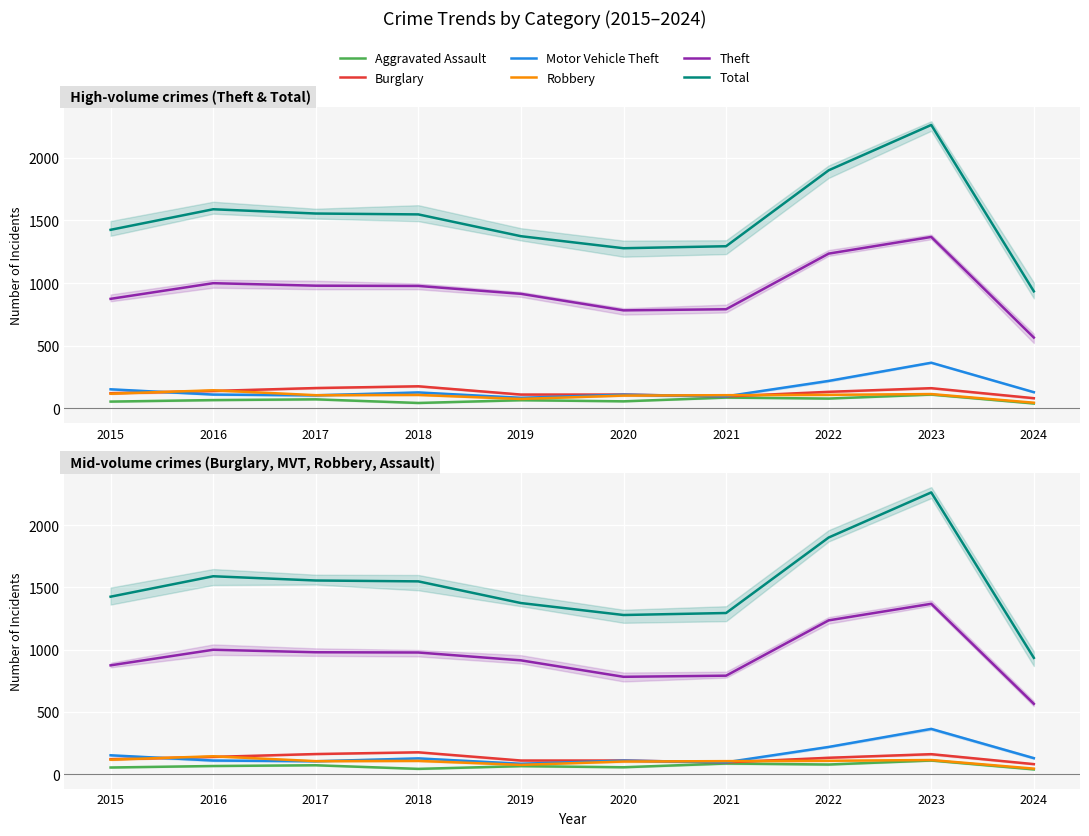

At which category is the sum across all series the highest?

2023